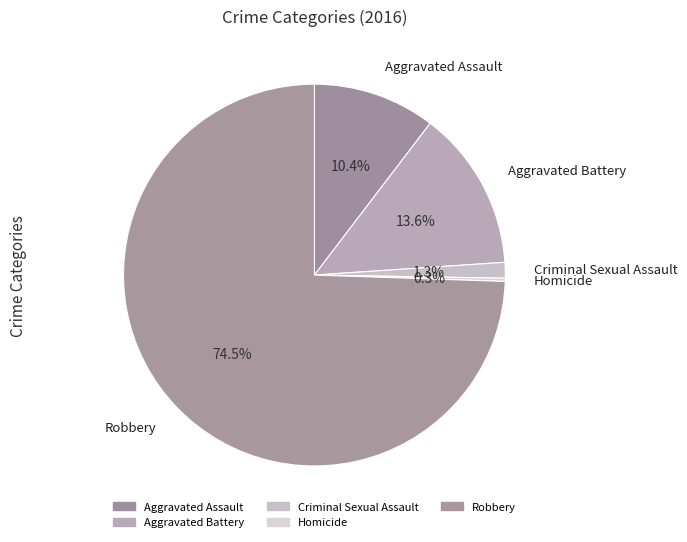

Is it true that Homicide is 13% of the pie?

False